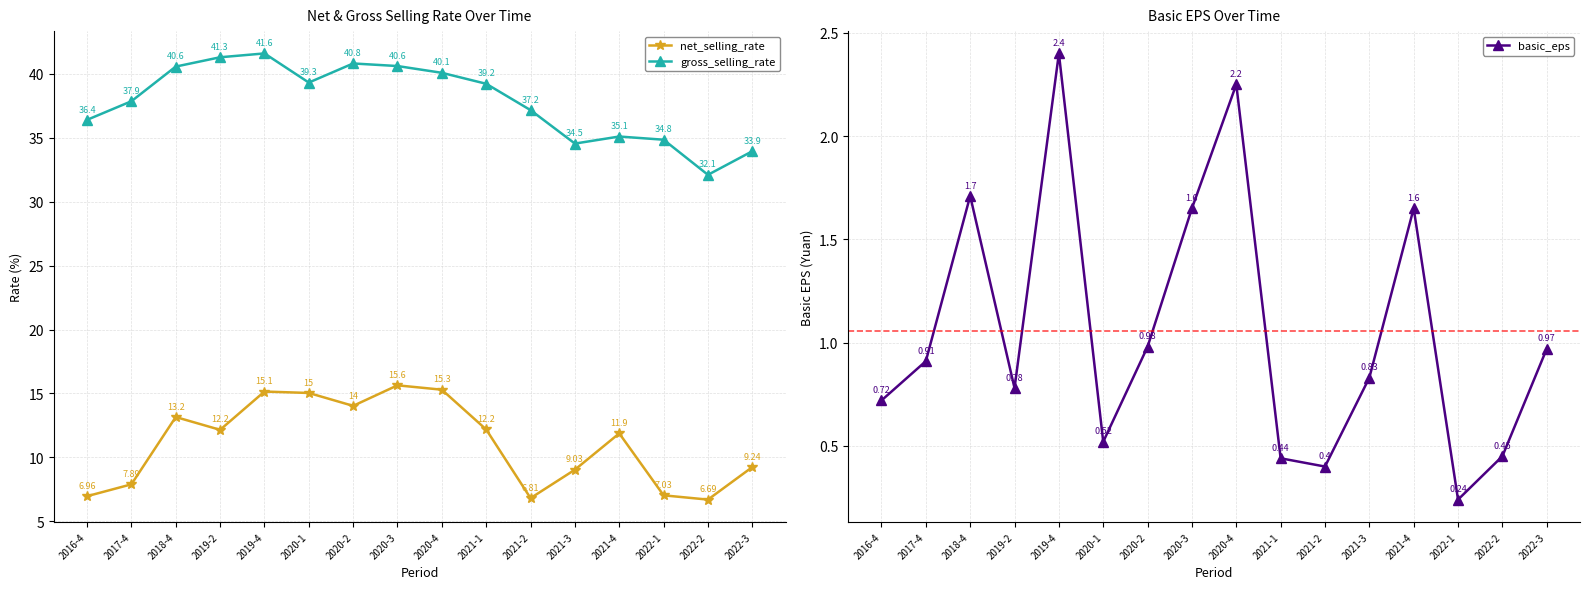

Is the value of basic_eps at 2021-4 greater than the value of net_selling_rate at 2020-2?

No